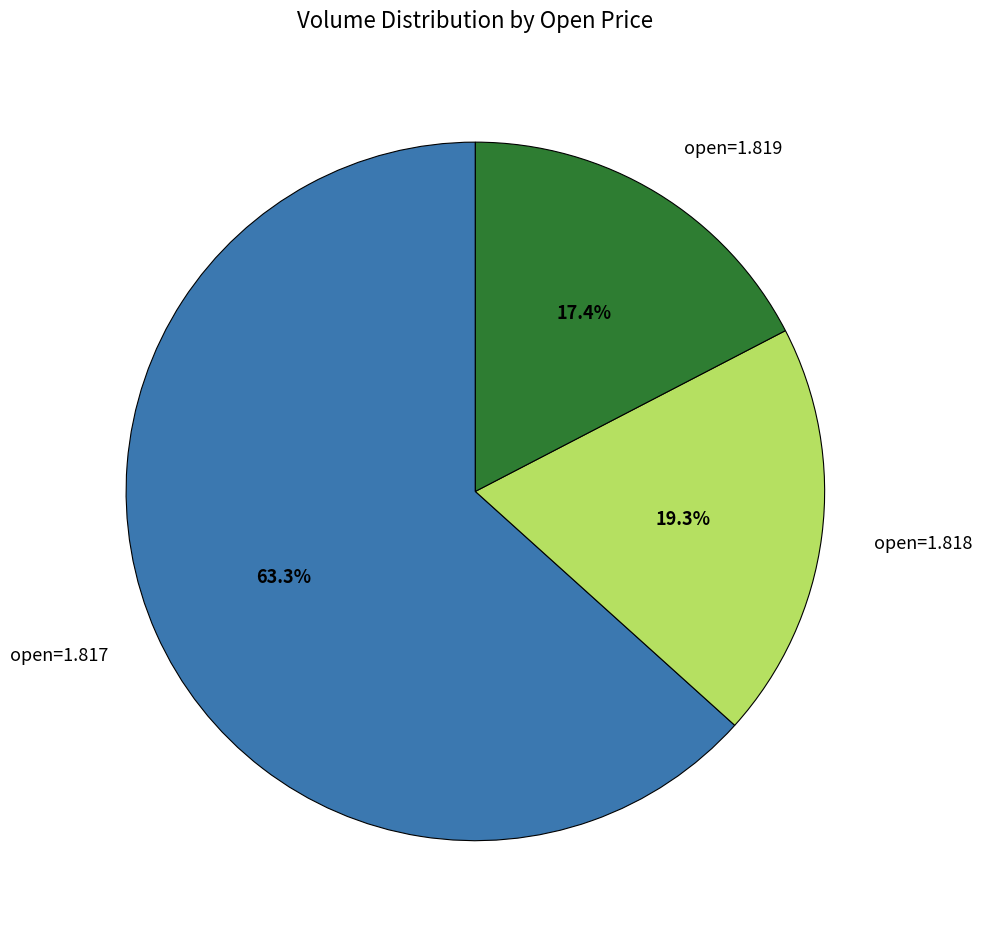

Rank the categories by value from highest to lowest.

open=1.817, open=1.818, open=1.819